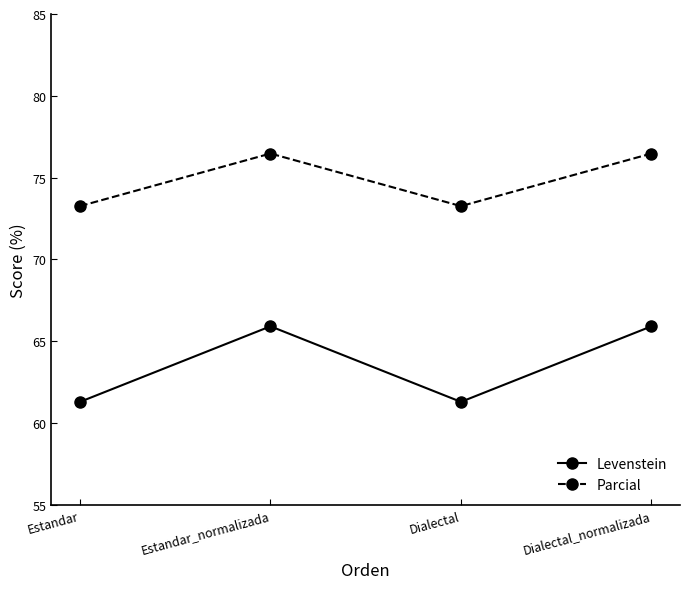

What is the difference between the maximum and minimum values in the Levenstein series?

4.6